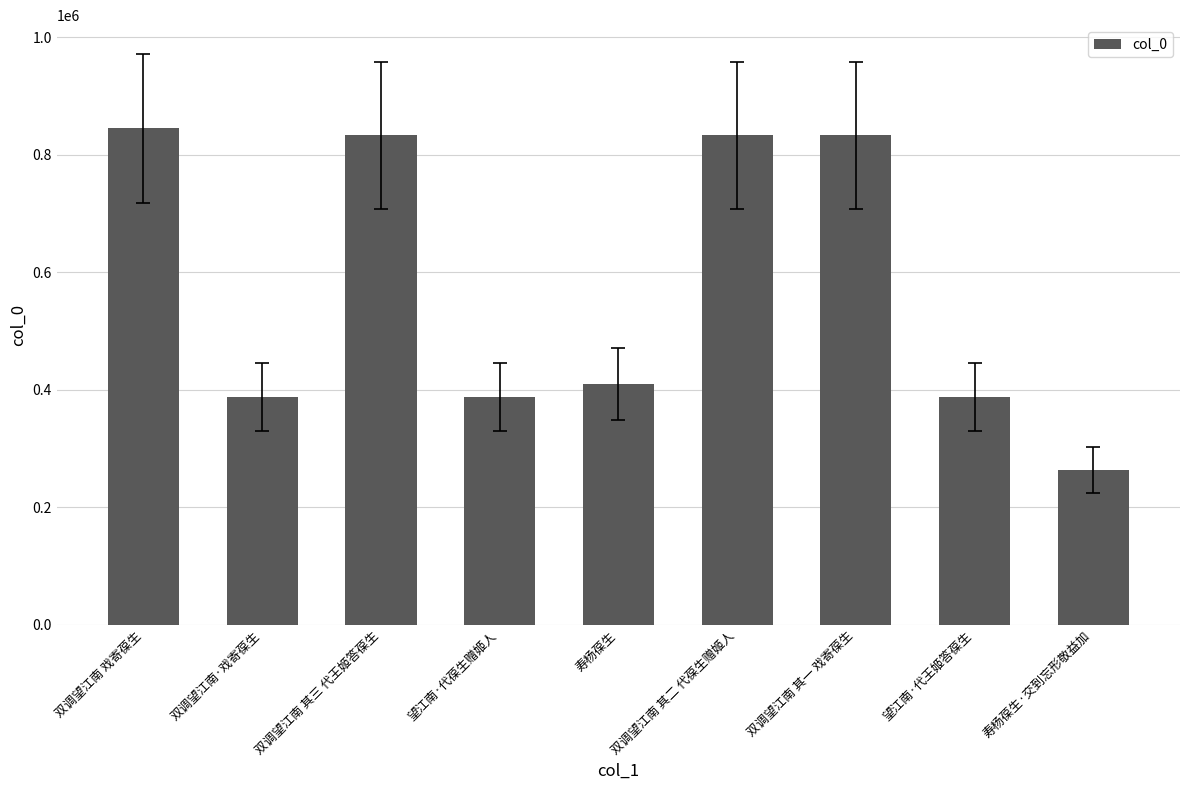

What is the difference between the second highest and second lowest values?

446476